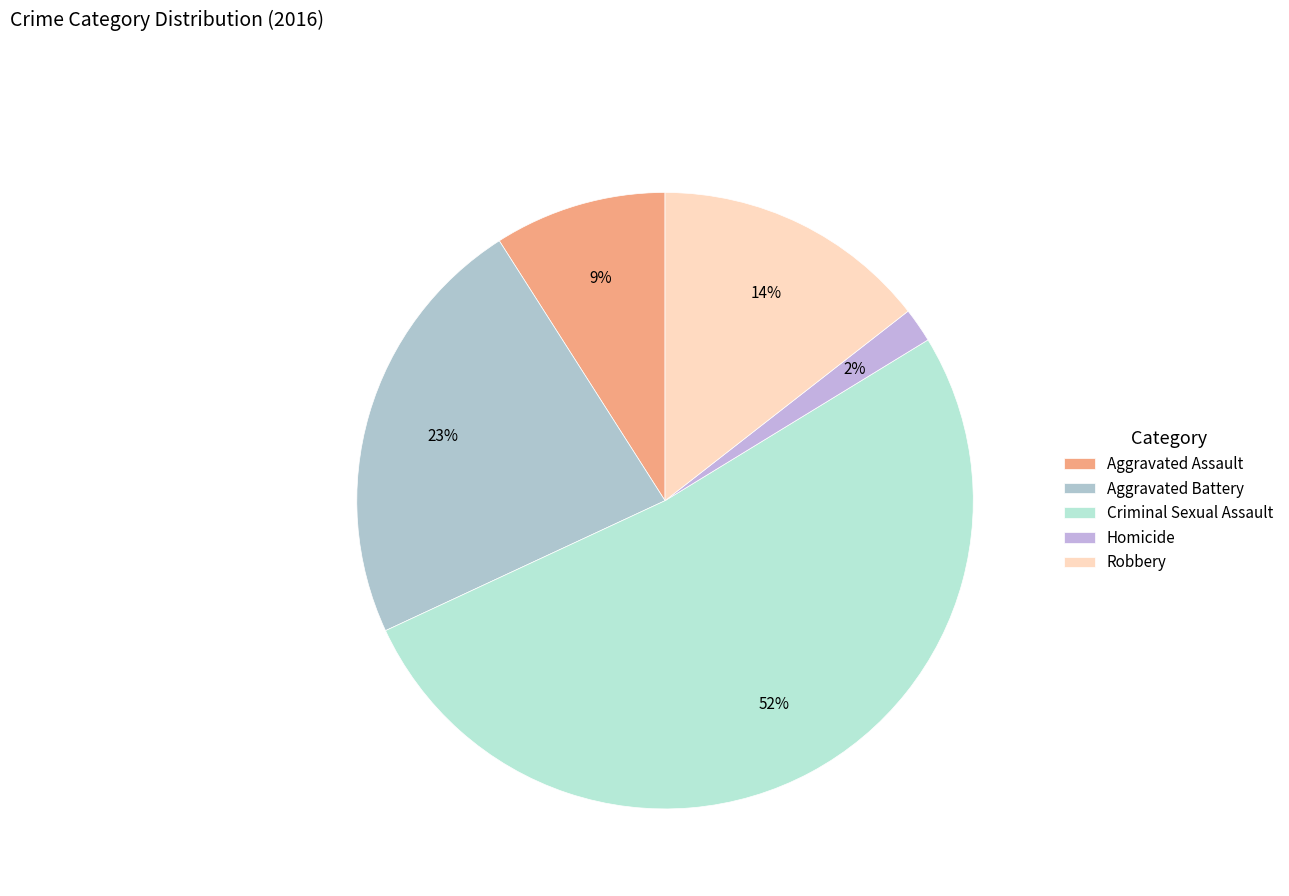

The Aggravated Battery slice represents 23% of the pie. True or false?

True